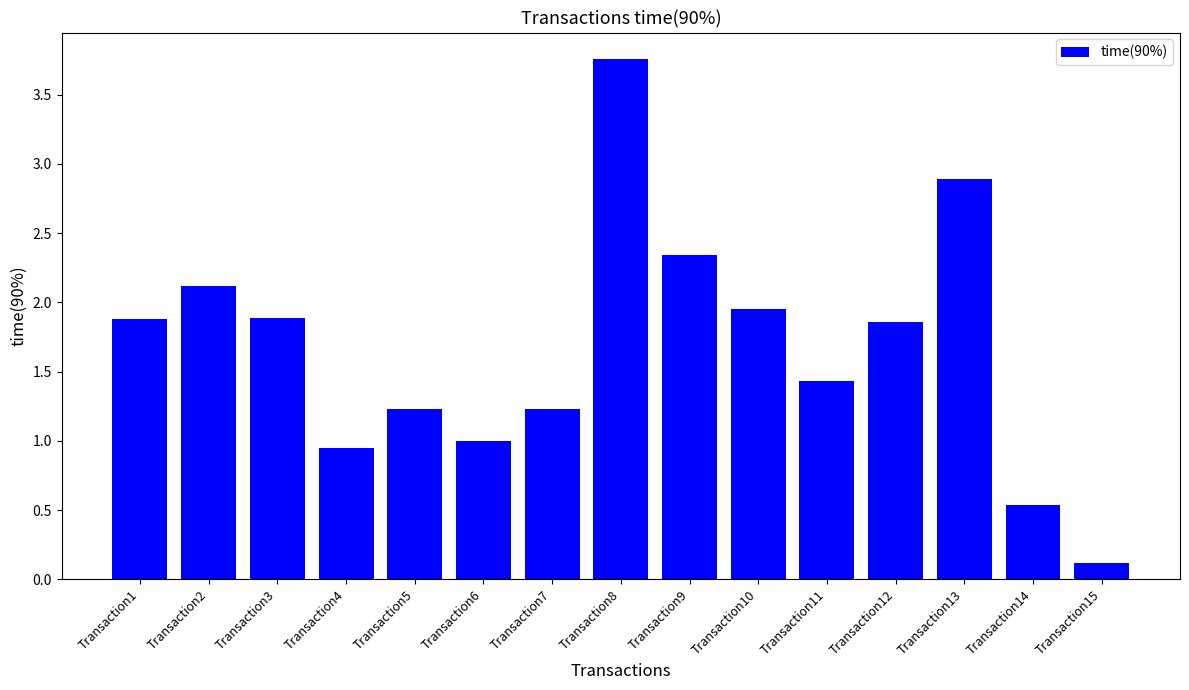

At which label is the value closest to 1?

Transaction6